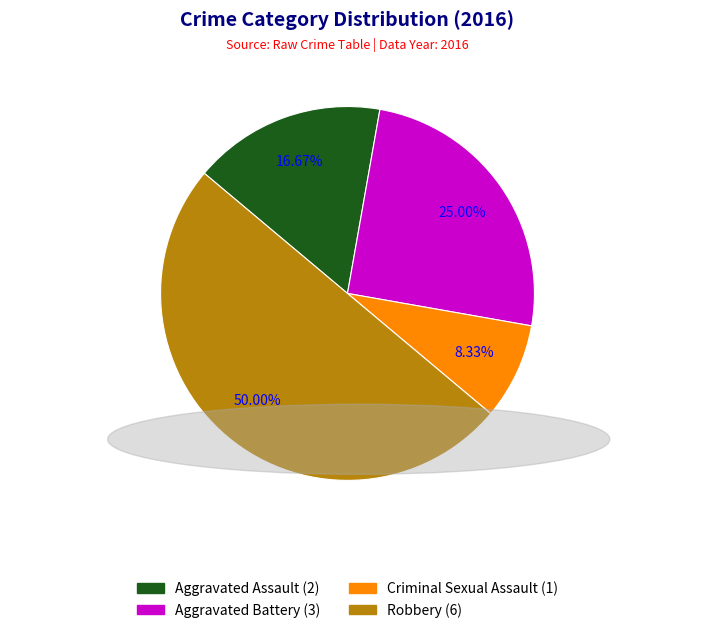

To the nearest percent, what portion does Aggravated Battery represent?

25%